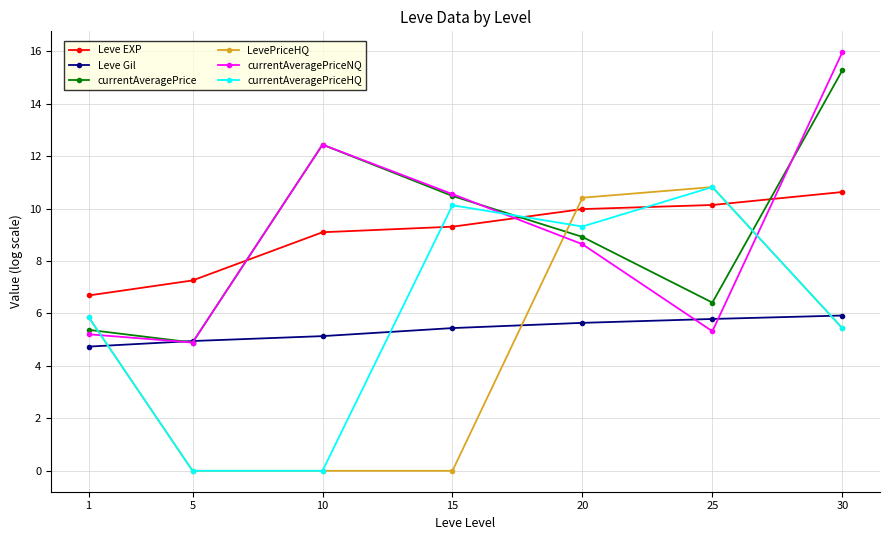

The value of LevePriceHQ at 10 is 0.0. True or false?

True